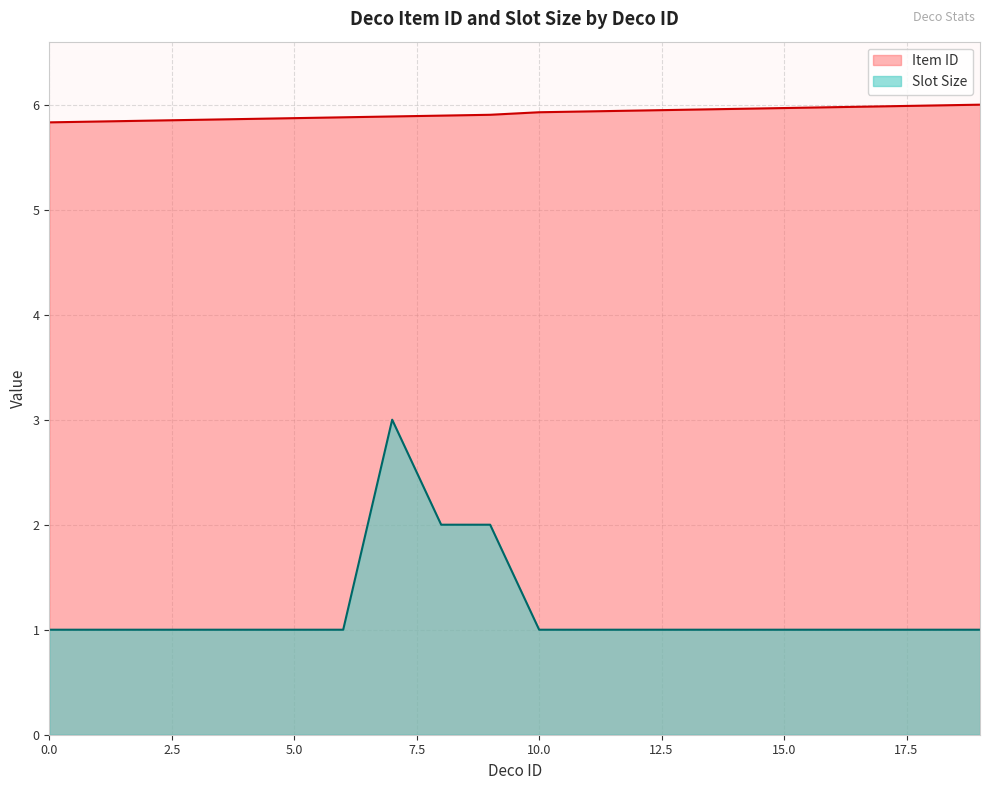

What is the maximum value for Slot Size?

3.0